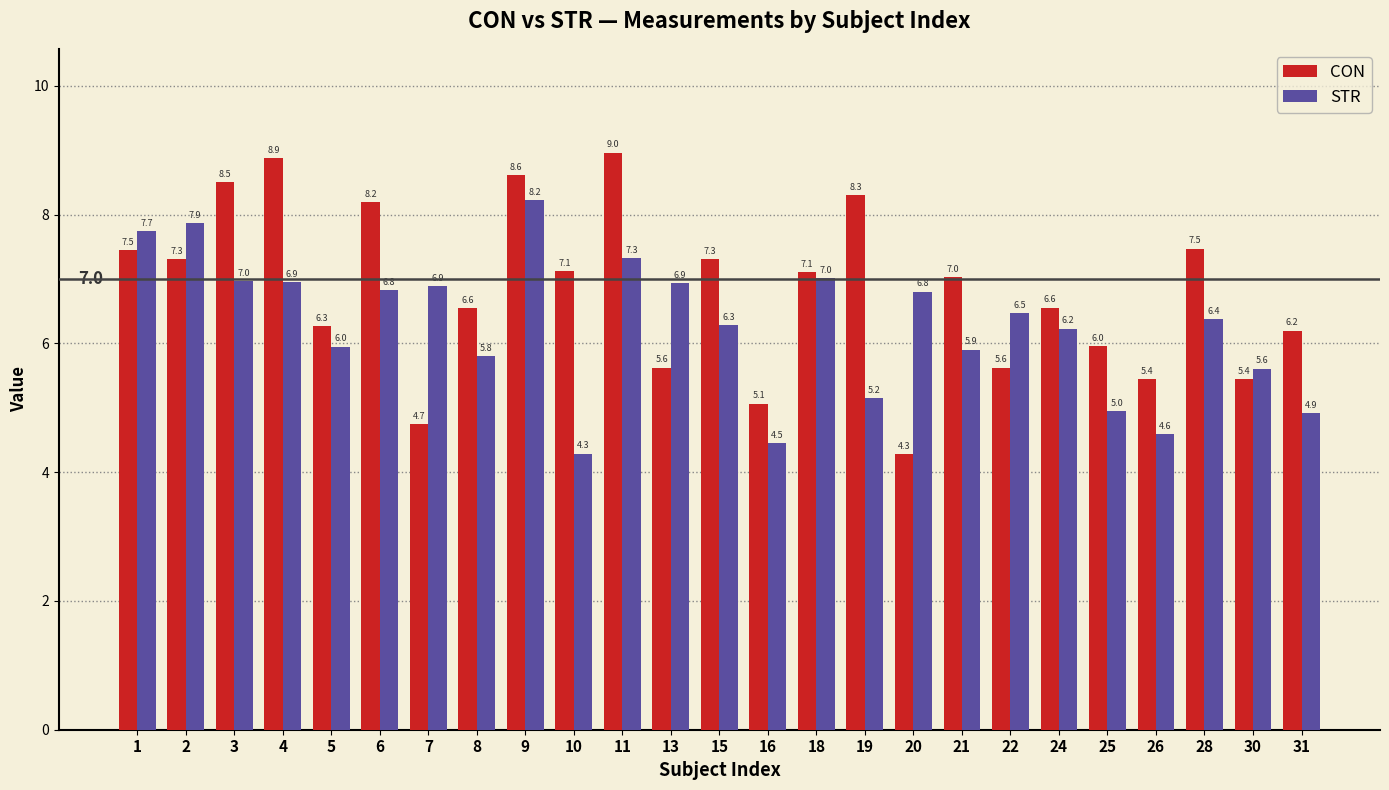

Count the number of categories in the chart.

25